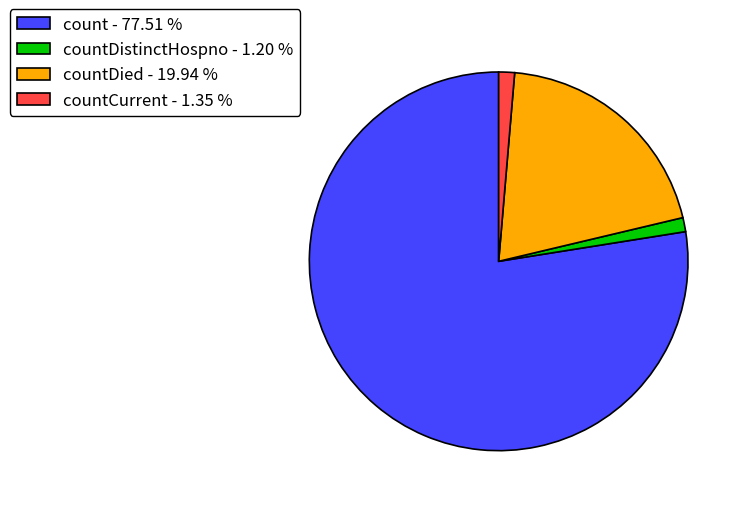

Which slice is the largest?

count - 77.51 %